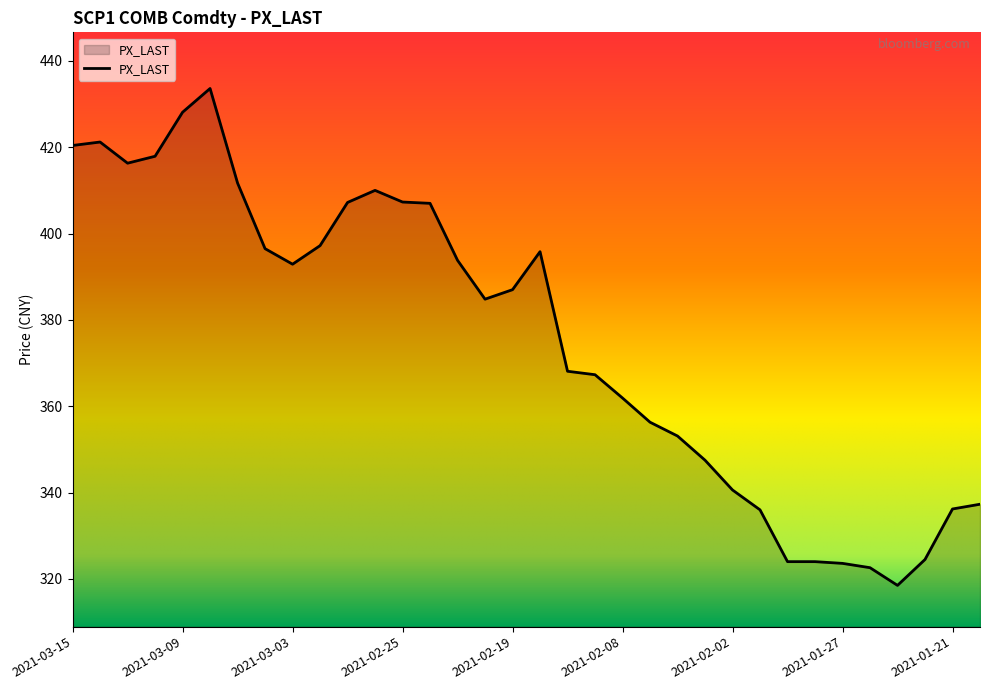

How many lines are shown in the chart?

1